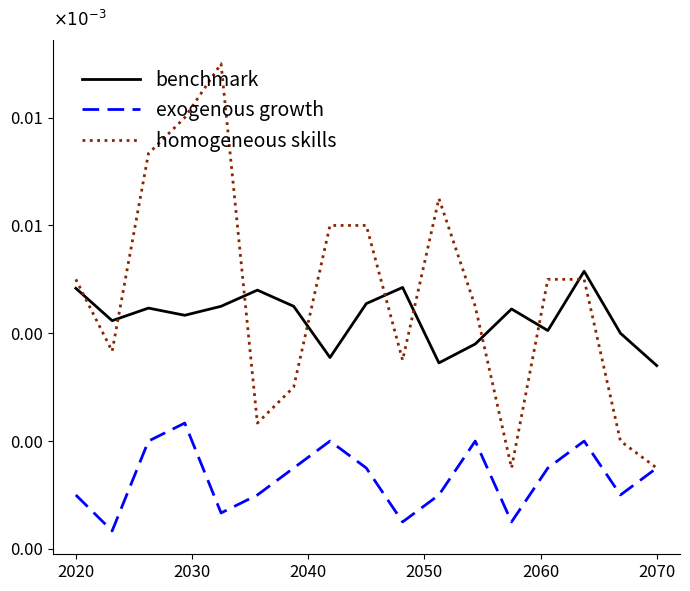

True or false: benchmark has more than 0 interior local peaks.

True